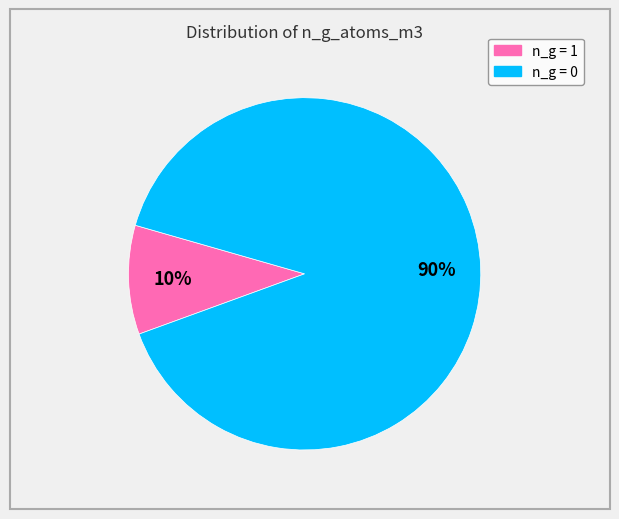

How many slices are in this pie chart?

2